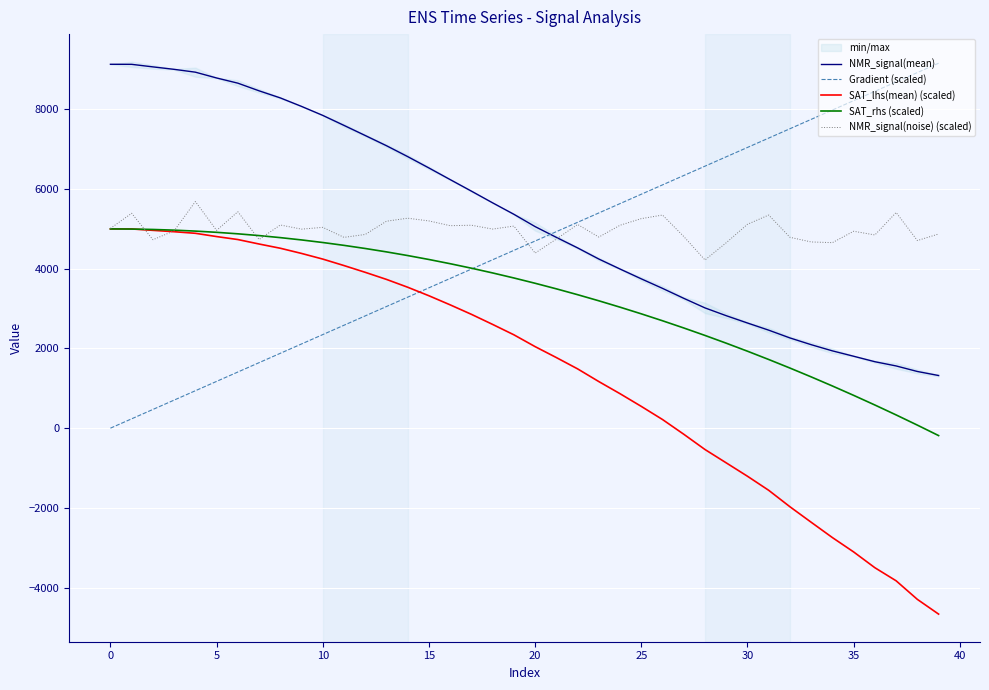

Reading right to left, what are all the values shown in this chart?

NMR_signal(mean): 1321.2	1422.6	1561.5	1667.5	1804.9	1939.6	2094.9	2264.3	2459.2	2639.0	2822.3	3017.8	3258.4	3508.0	3747.1	3993.4	4244.3	4523.9	4787.9	5058.1	5367.2	5654.2	5948.1	6237.8	6529.2	6814.4	7088.1	7344.2	7597.8	7848.9	8074.7	8287.9	8465.9	8658.0	8788.2	8933.7	9005.0	9066.7	9130.5	9131.9
Gradient (scaled): 9158.5	8923.7	8688.8	8454.0	8219.2	7984.3	7749.5	7514.7	7279.8	7045.0	6810.2	6575.3	6340.5	6105.7	5870.8	5636.0	5401.2	5166.3	4931.5	4696.7	4461.8	4227.0	3992.2	3757.3	3522.5	3287.7	3052.8	2818.0	2583.2	2348.3	2113.5	1878.7	1643.8	1409.0	1174.2	939.3	704.5	469.7	234.8	0.0
SAT_lhs(mean) (scaled): -4666.3	-4296.6	-3830.5	-3502.3	-3106.4	-2746.3	-2361.2	-1972.6	-1559.6	-1206.8	-871.0	-536.2	-152.7	216.4	546.0	864.3	1169.1	1488.0	1771.6	2046.1	2342.7	2603.1	2856.5	3094.3	3322.6	3536.4	3733.2	3910.7	4080.5	4243.0	4384.8	4515.1	4621.4	4733.6	4808.2	4890.3	4930.0	4964.2	4999.3	5000.0
SAT_rhs (scaled): -186.1	76.4	332.1	581.0	823.1	1058.4	1286.9	1508.5	1723.3	1931.3	2132.5	2326.8	2514.3	2695.1	2868.9	3036.0	3196.3	3349.7	3496.3	3636.1	3769.1	3895.3	4014.6	4127.1	4232.8	4331.7	4423.8	4509.0	4587.4	4659.0	4723.8	4781.8	4832.9	4877.3	4914.8	4945.4	4969.3	4986.4	4996.6	5000.0
NMR_signal(noise) (scaled): 4872.5	4708.5	5411.8	4848.6	4942.0	4655.8	4673.1	4789.9	5348.2	5116.8	4653.8	4220.6	4809.5	5347.9	5258.8	5092.5	4795.5	5112.0	4745.7	4393.2	5071.2	4996.4	5092.9	5081.7	5200.2	5269.0	5193.9	4861.4	4788.2	5039.4	4994.8	5098.7	4734.1	5431.6	4963.4	5686.5	4951.8	4729.2	5392.4	5013.6